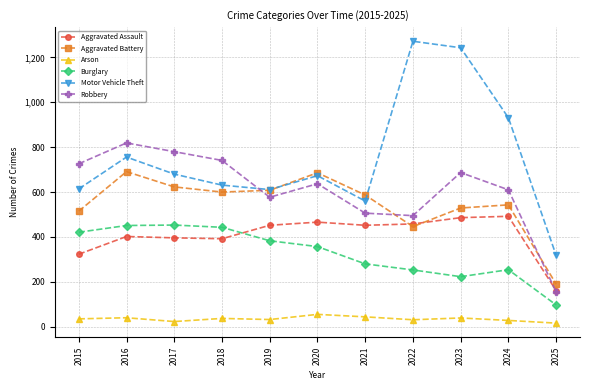

Which category has the lowest value in the Burglary series?

2025